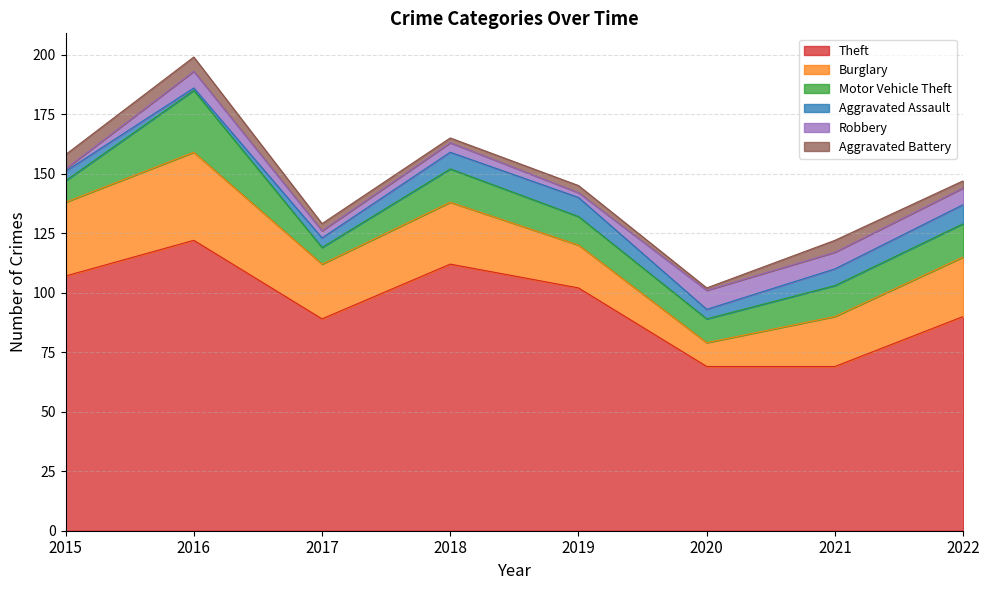

True or false: Robbery and Motor Vehicle Theft intersect in this chart.

False